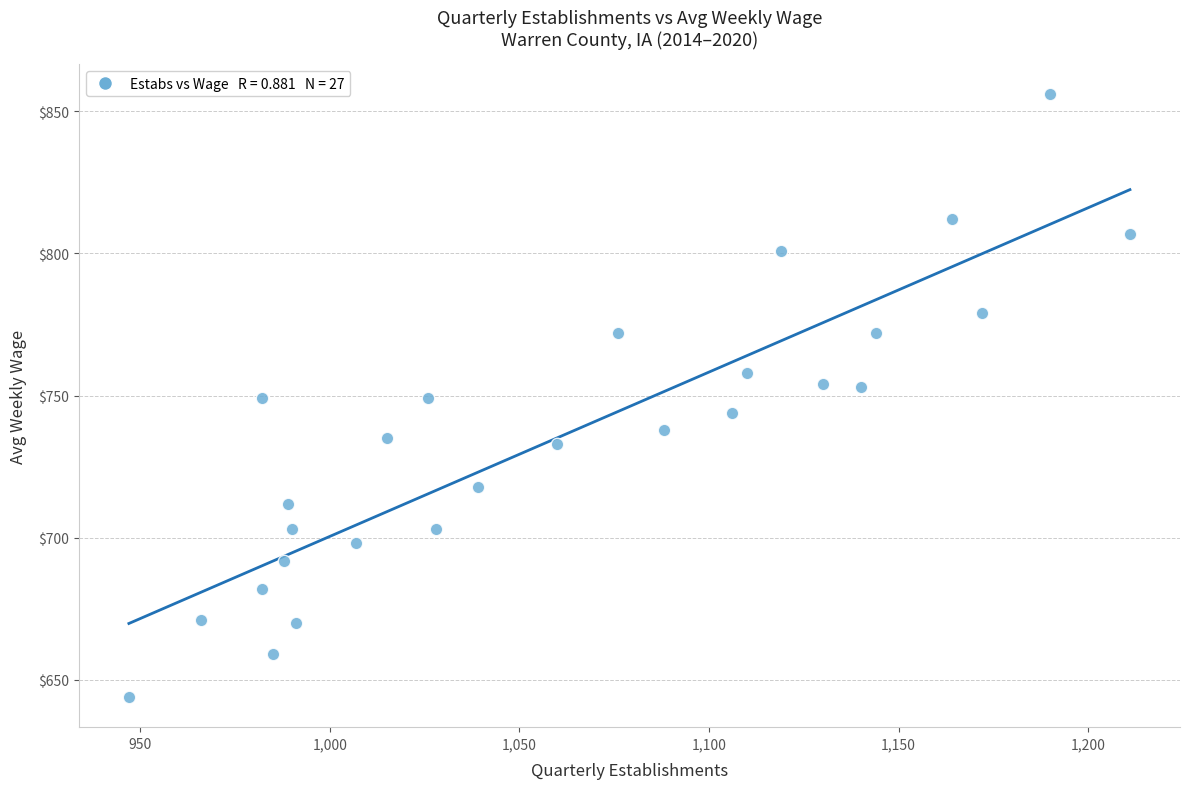

What is the range of X values (max minus min)?

264